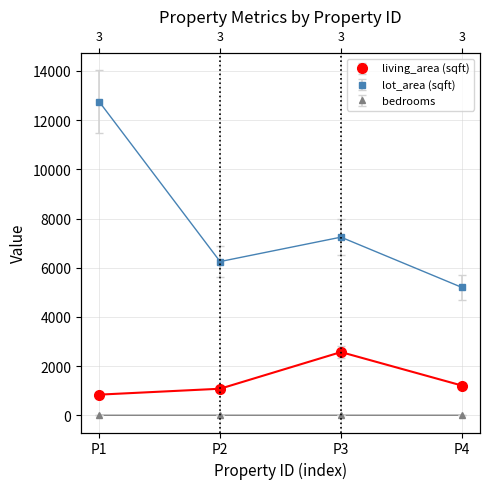

What are all the series names shown in the legend?

living_area (sqft), lot_area (sqft), bedrooms